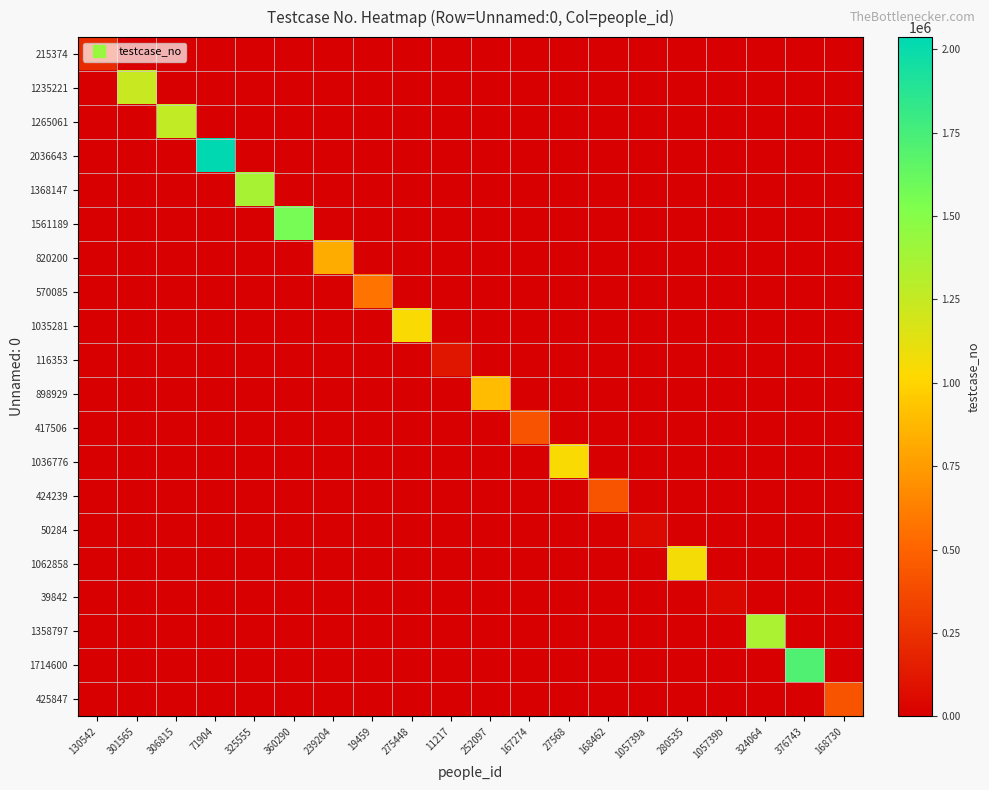

At how many categories does at least one series exceed 1789978?

1